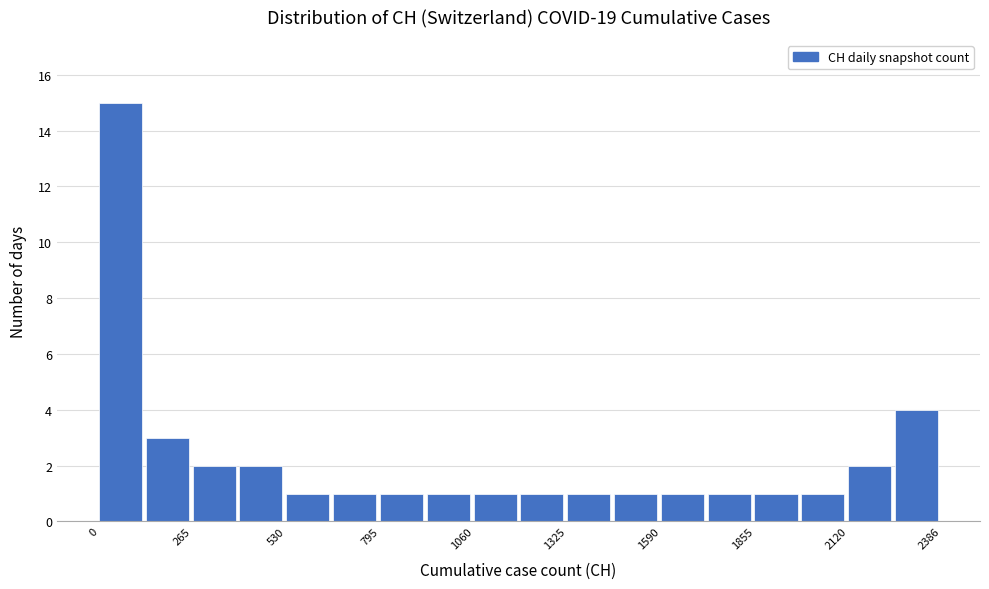

Read against the x-axis, roughly where is the centre of the tallest bar?

50